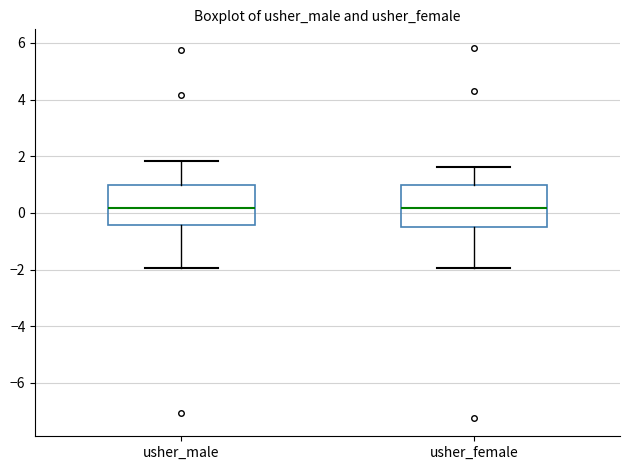

Reading left to right, transcribe this box plot: for each box, give where its median line is, the range the box spans, and where its two whiskers end, as read against the y-axis. The values are not printed on the chart, so give them approximately, as read against the axis.

usher_male: median 0.2, box -0.4 to 1.0, whiskers -2.0 to 1.8
usher_female: median 0.2, box -0.6 to 1.0, whiskers -2.0 to 1.6